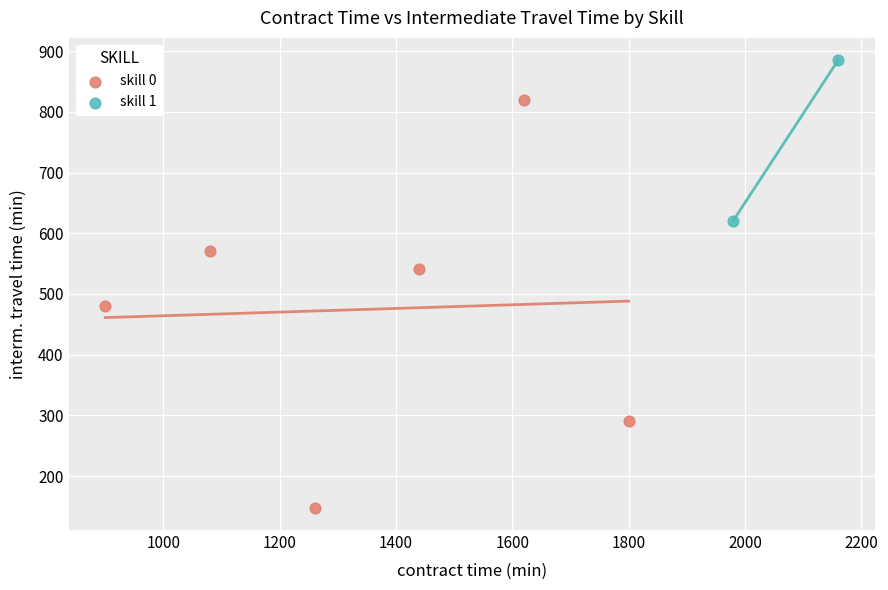

What are all the series names shown in the legend?

skill 0, skill 1